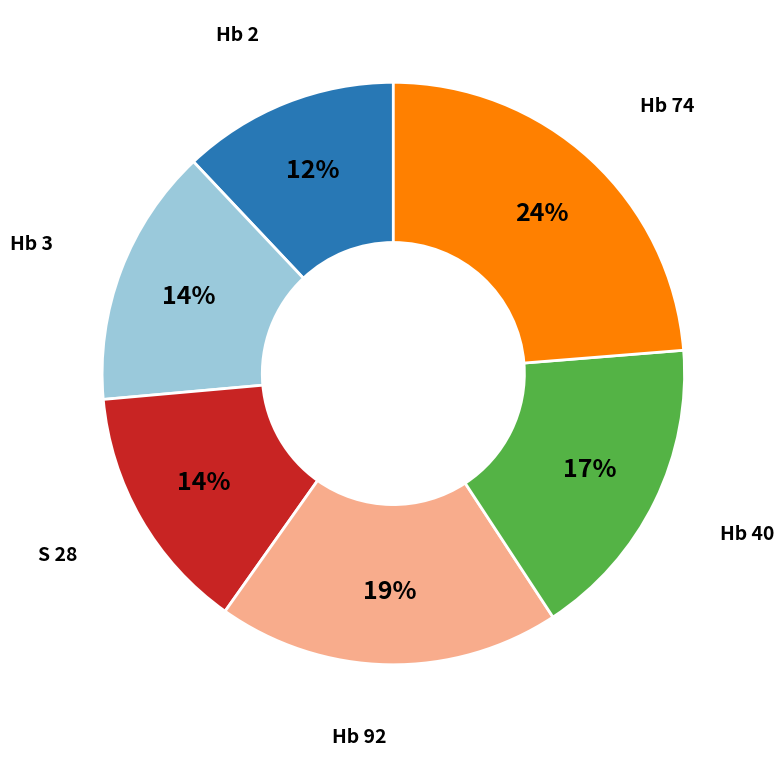

Is there a majority slice in this chart?

No